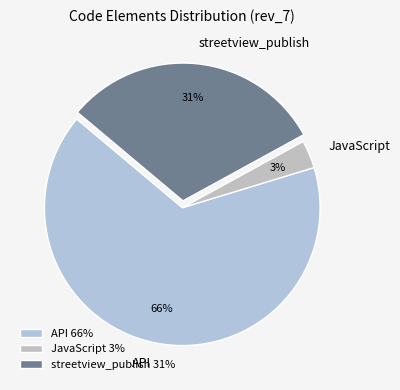

How many segments does this pie chart have?

3